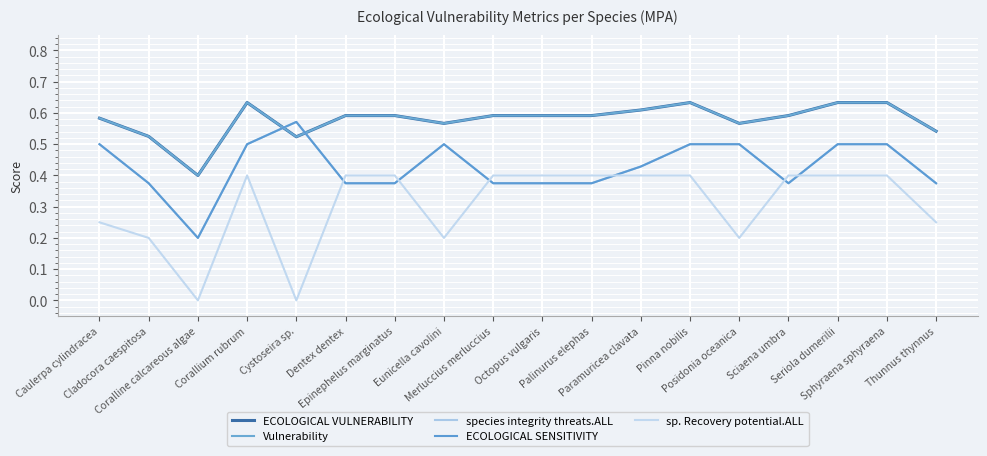

Does the chart have visible grid lines?

Yes